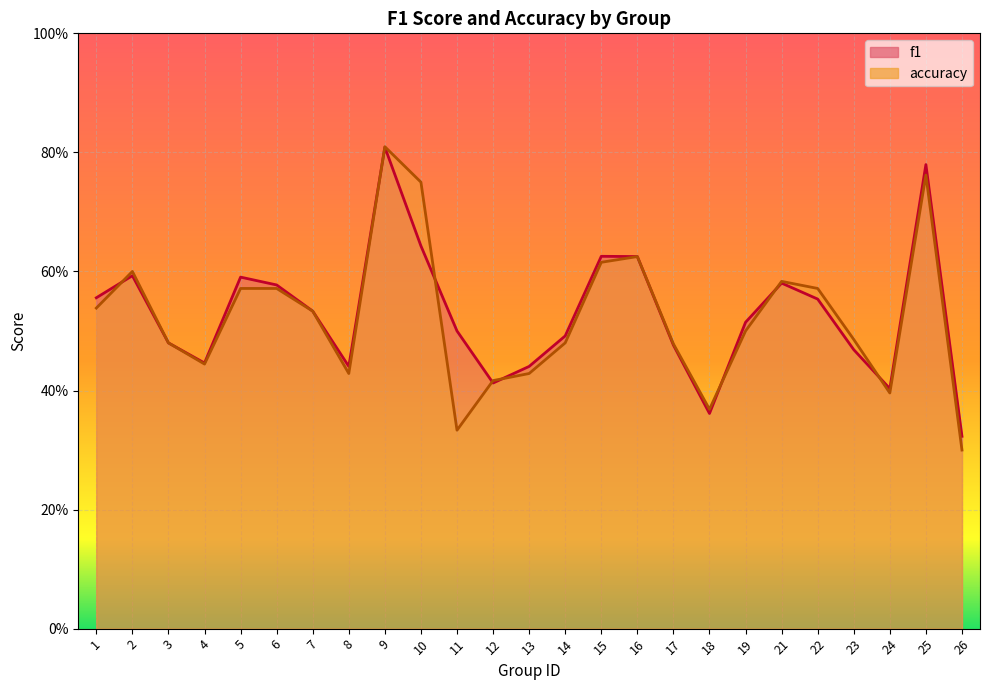

What is the lowest value of the f1 series?

0.3